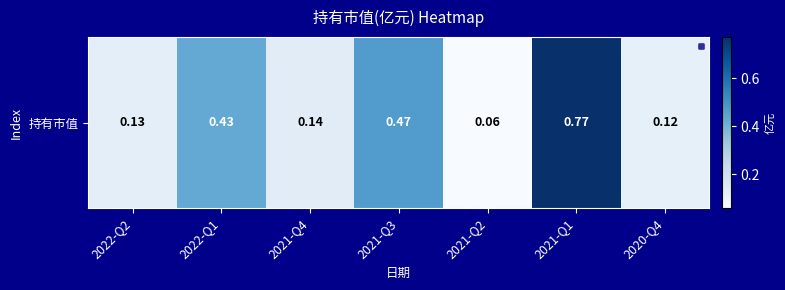

List the labels in order of value, largest first.

2021-Q1, 2021-Q3, 2022-Q1, 2021-Q4, 2022-Q2, 2020-Q4, 2021-Q2